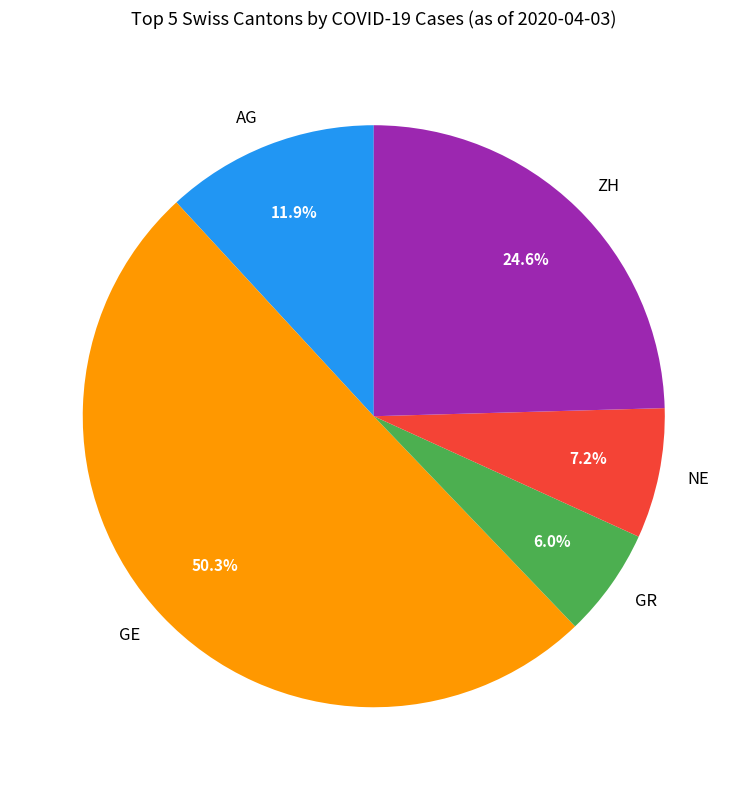

Count the number of slices in the pie.

5